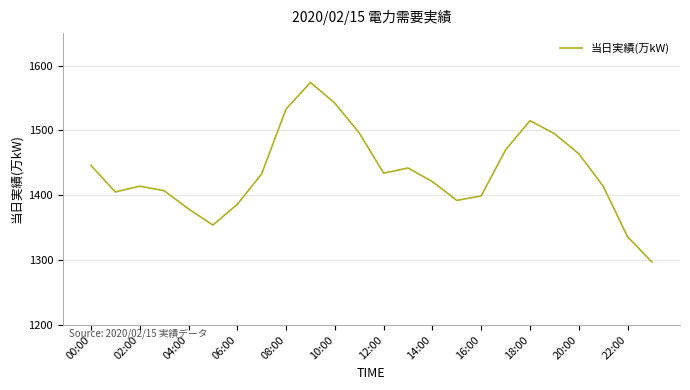

What is the difference between the second highest and minimum values?

245